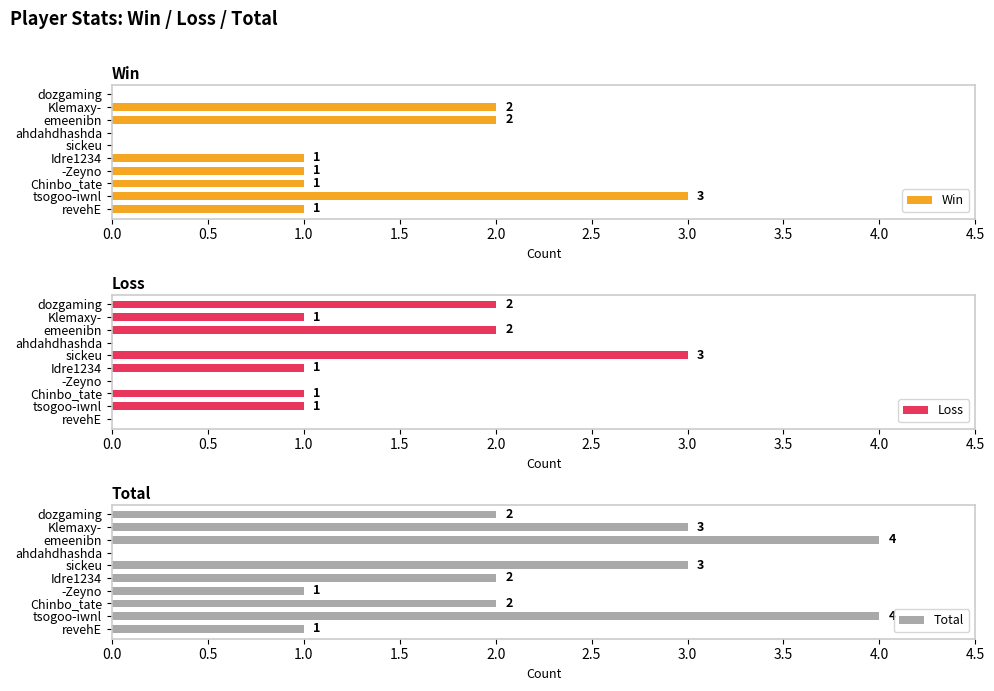

The Loss series shows -2 at ahdahdhashda. True or false?

False